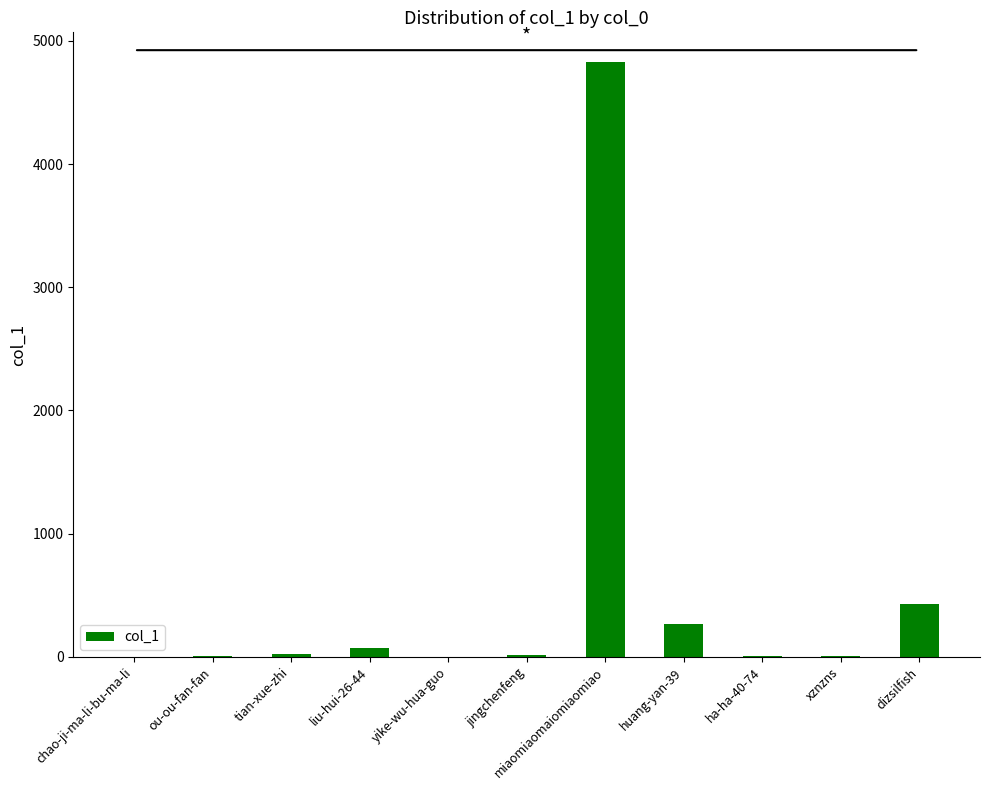

What is the greatest value displayed?

4828